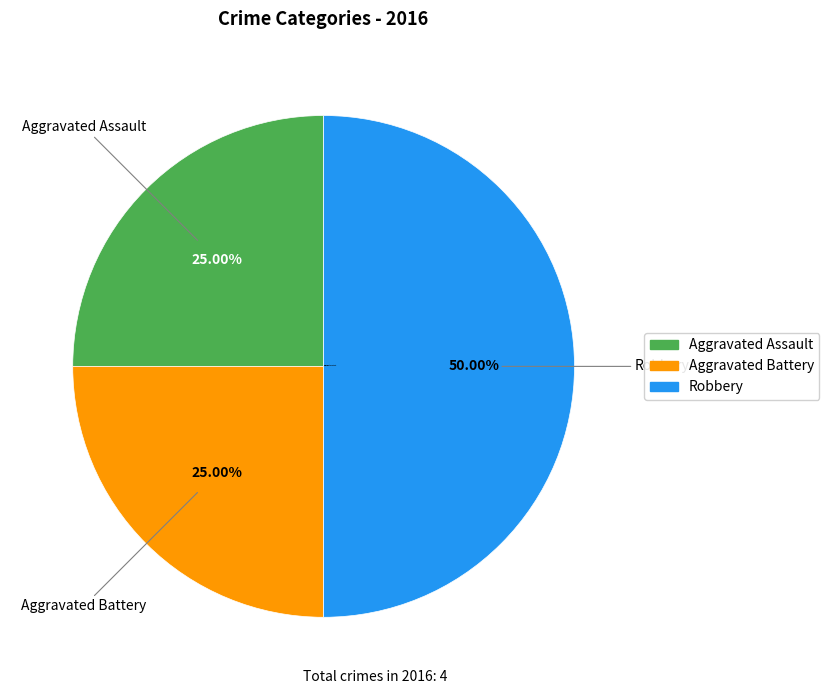

To the nearest percent, what portion does Aggravated Battery represent?

25%